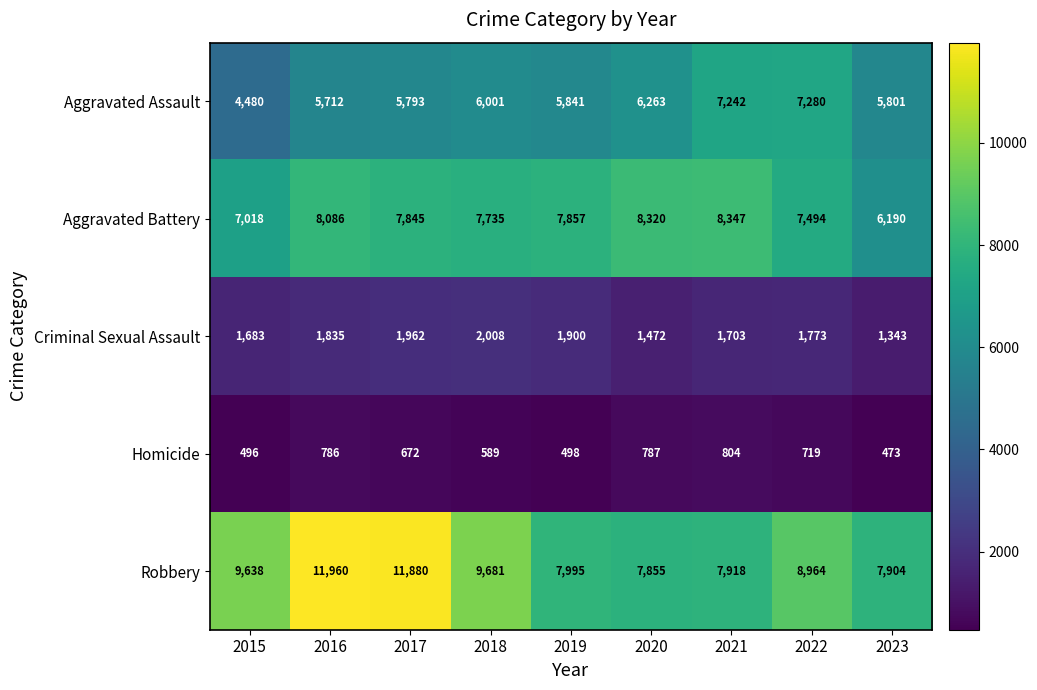

What value does the Robbery series have at 2020, to the nearest 50?

7850